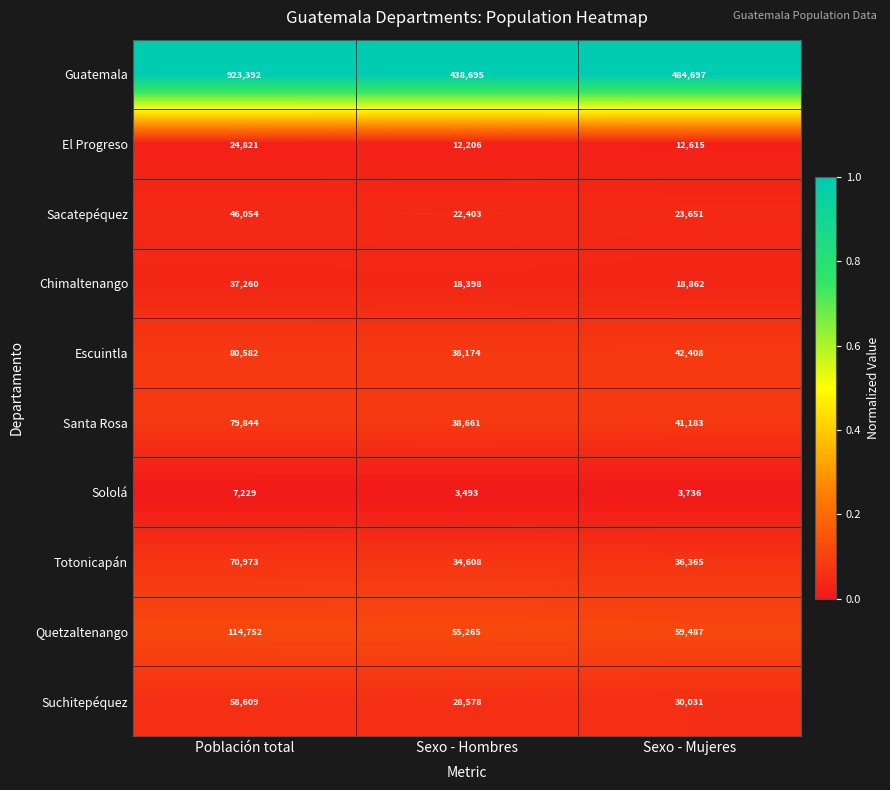

What is the approximate value of Quetzaltenango at Sexo - Hombres, to the nearest 100?

55300